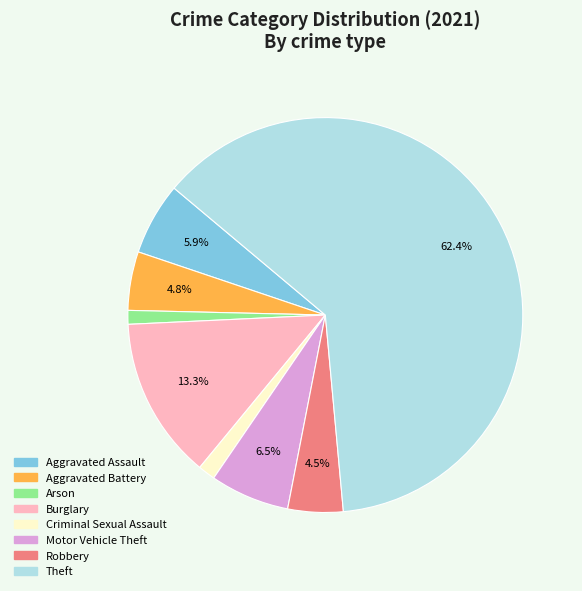

To the nearest percent, what is the average slice percentage?

12%